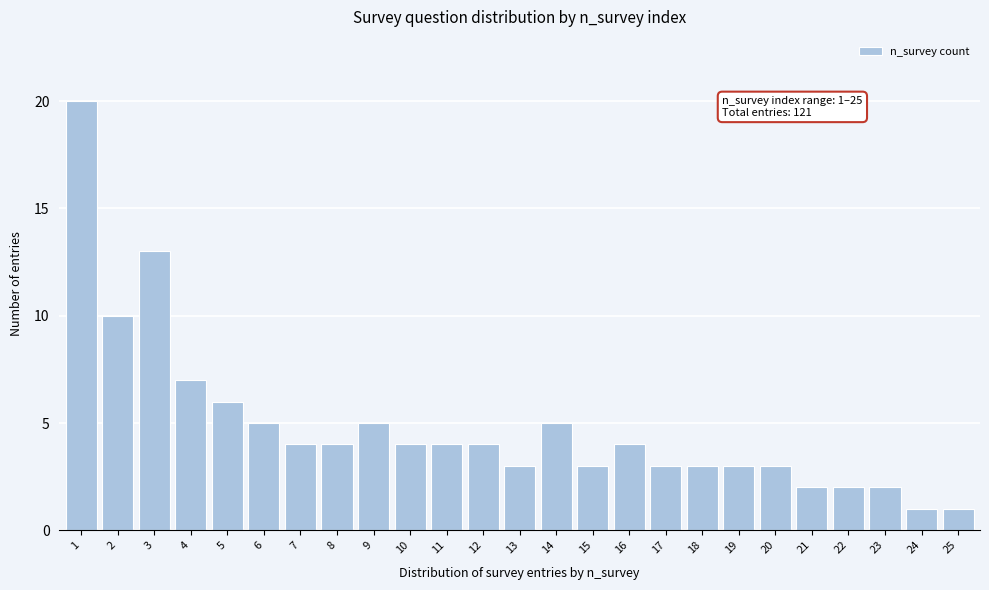

Reading left to right, list all the values displayed in this chart.

20	10	13	7	6	5	4	4	5	4	4	4	3	5	3	4	3	3	3	3	2	2	2	1	1